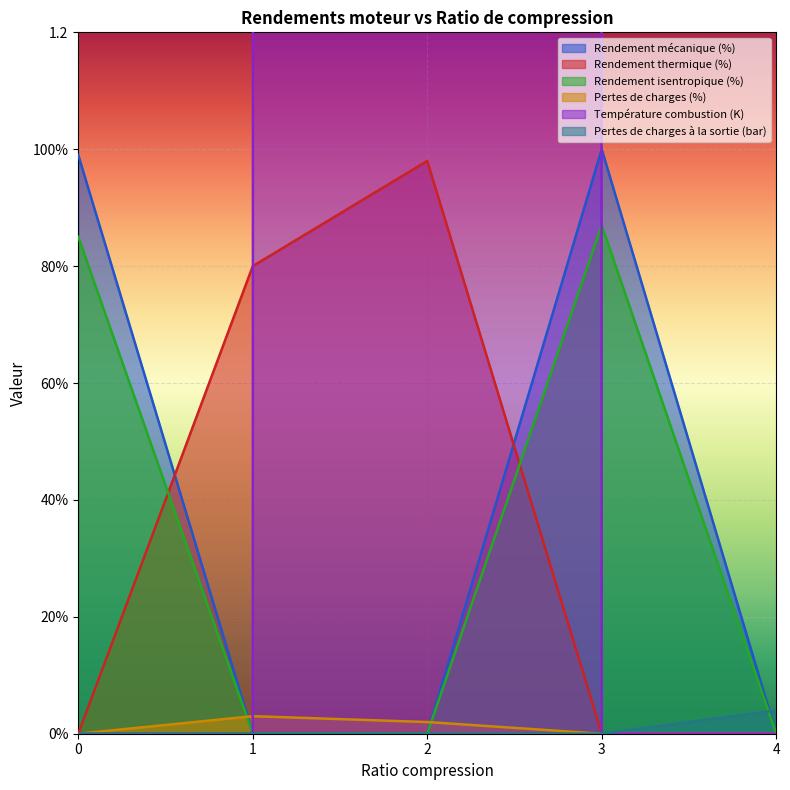

True or false: Température combustion (K) has more than 2 interior local peaks.

False